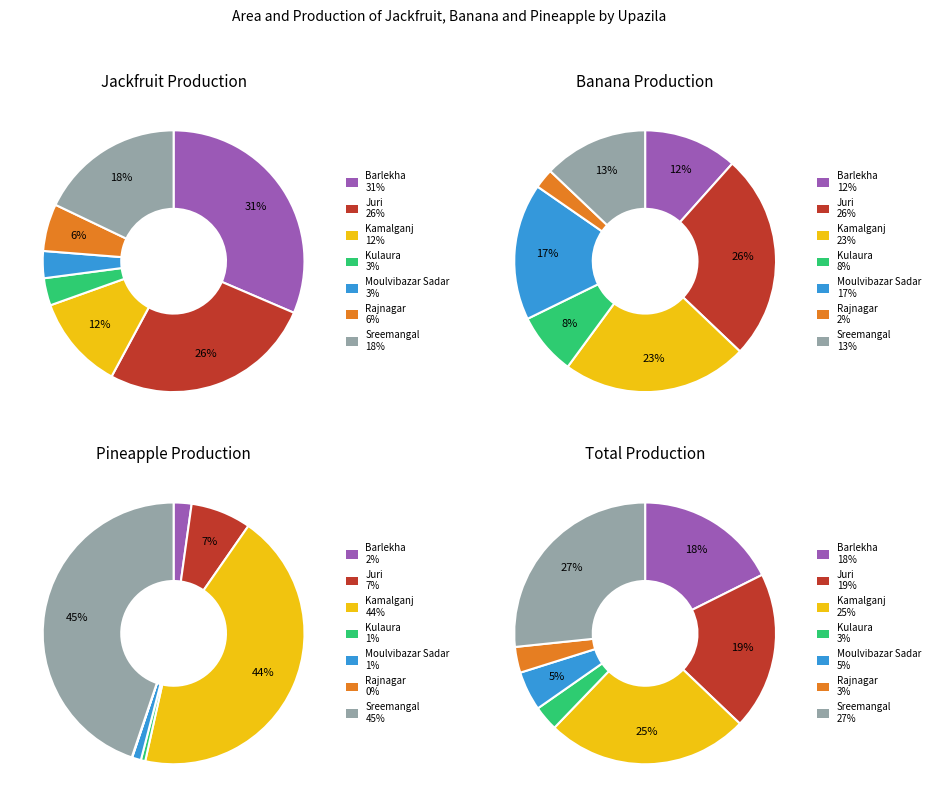

What is the total percentage of Sreemangal and Moulvibazar Sadar?

21.2%